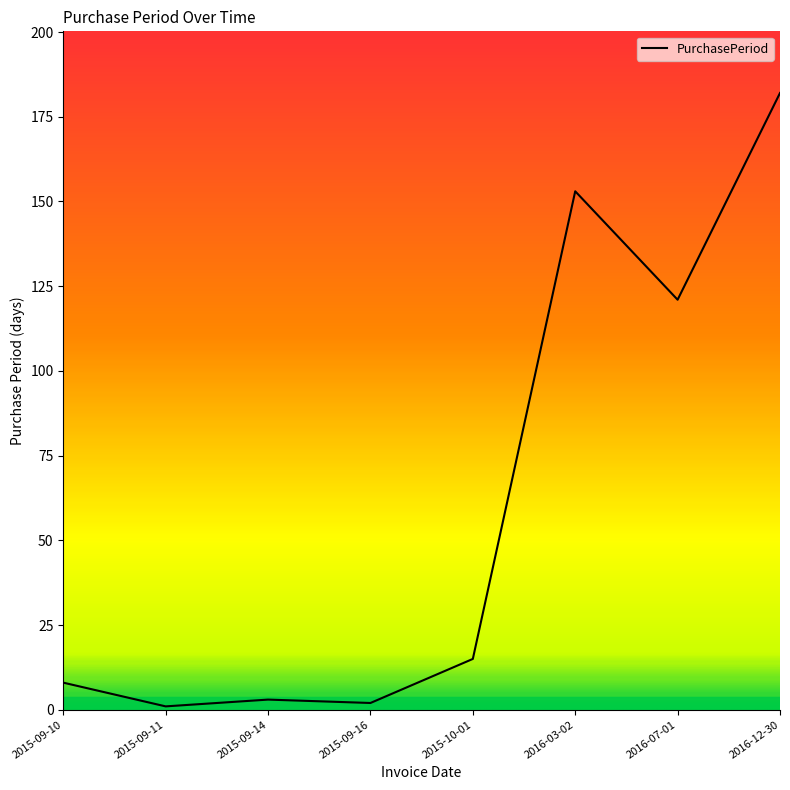

Approximately how many times larger is the value at 2015-09-10 compared to 2015-09-16?

4.0